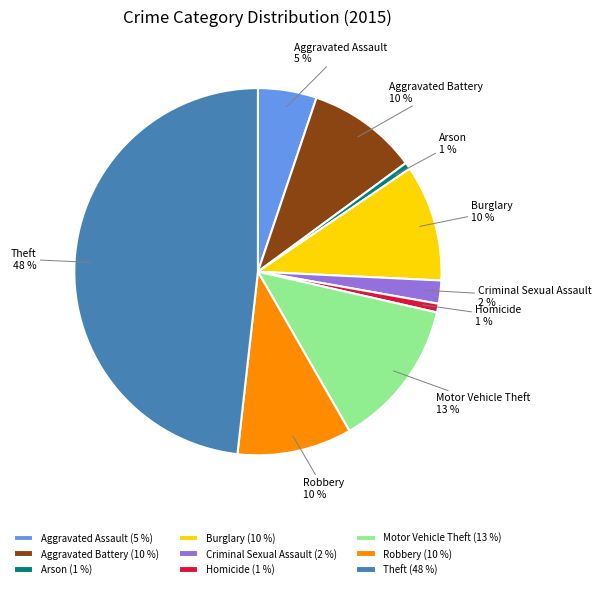

Does Burglary account for over 50% of the chart?

No